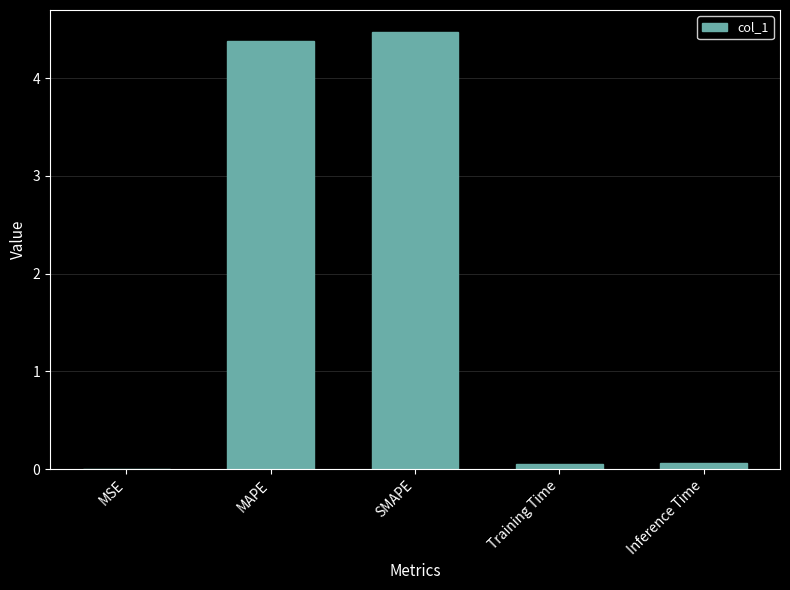

What is the sum of all values?

9.0